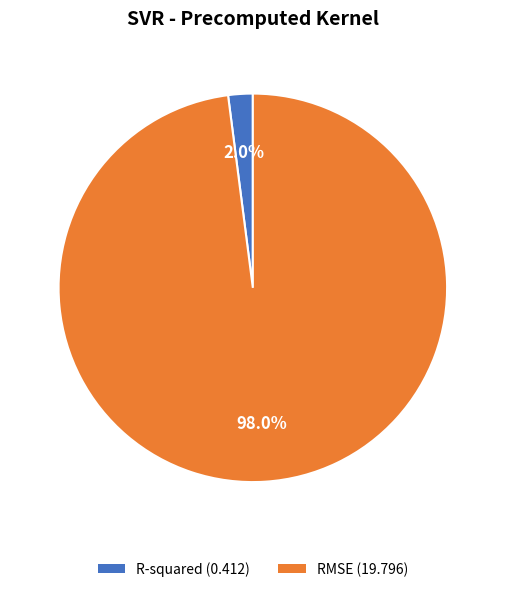

To the nearest percent, what is the average slice percentage?

50%